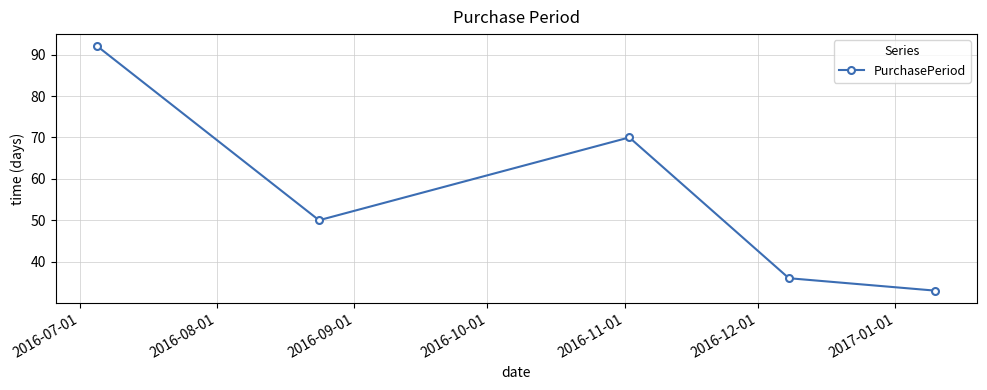

How many values are below 50?

2